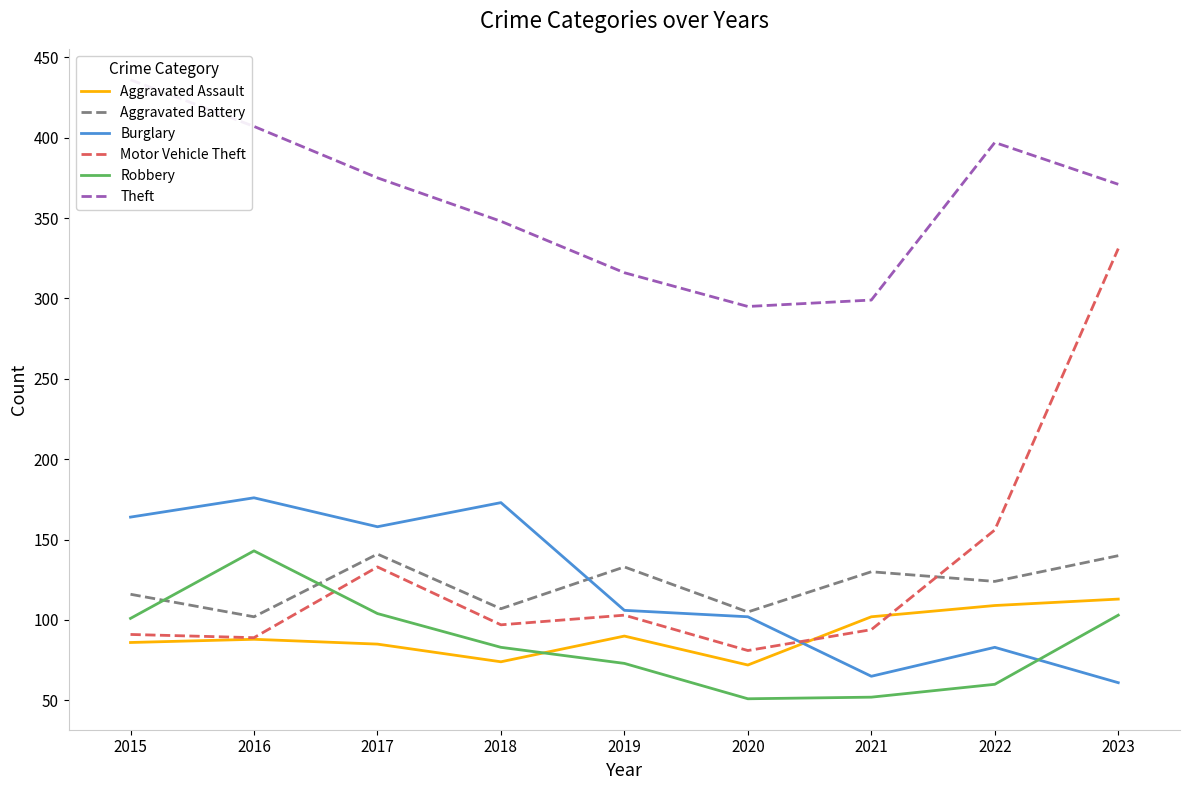

Reading left to right, list all the values displayed in this chart.

Aggravated Assault: 86	88	85	74	90	72	102	109	113
Aggravated Battery: 116	102	141	107	133	105	130	124	140
Burglary: 164	176	158	173	106	102	65	83	61
Motor Vehicle Theft: 91	89	133	97	103	81	94	156	331
Robbery: 101	143	104	83	73	51	52	60	103
Theft: 436	407	375	348	316	295	299	397	371